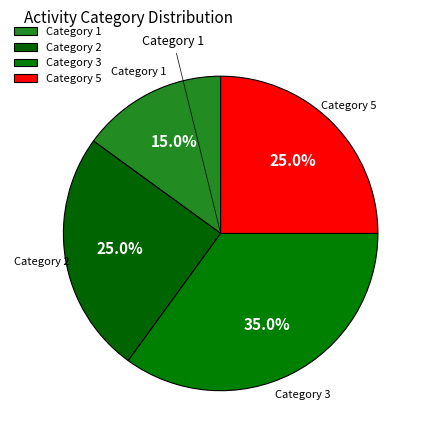

To the nearest percent, what is the difference between the largest and smallest slice percentages?

20%